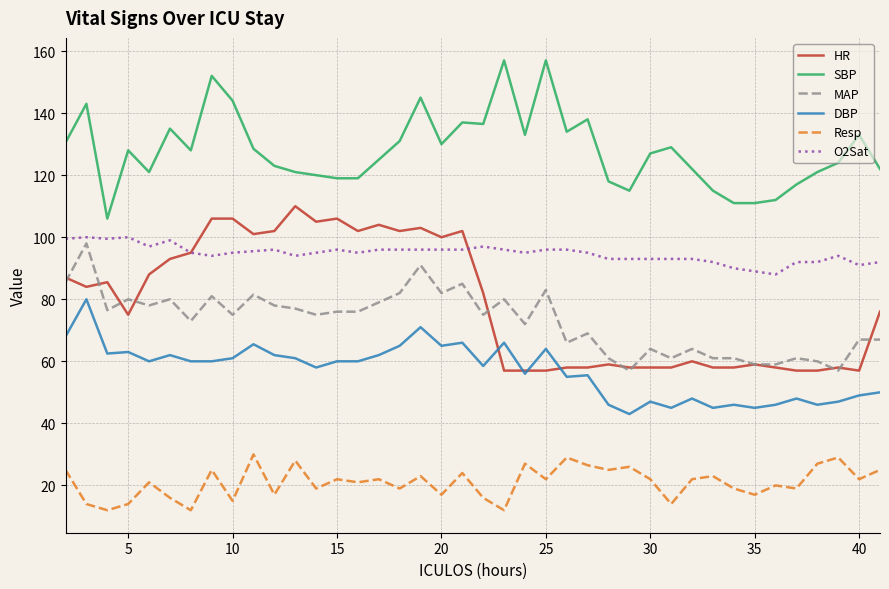

Which series has the largest range (max minus min)?

HR